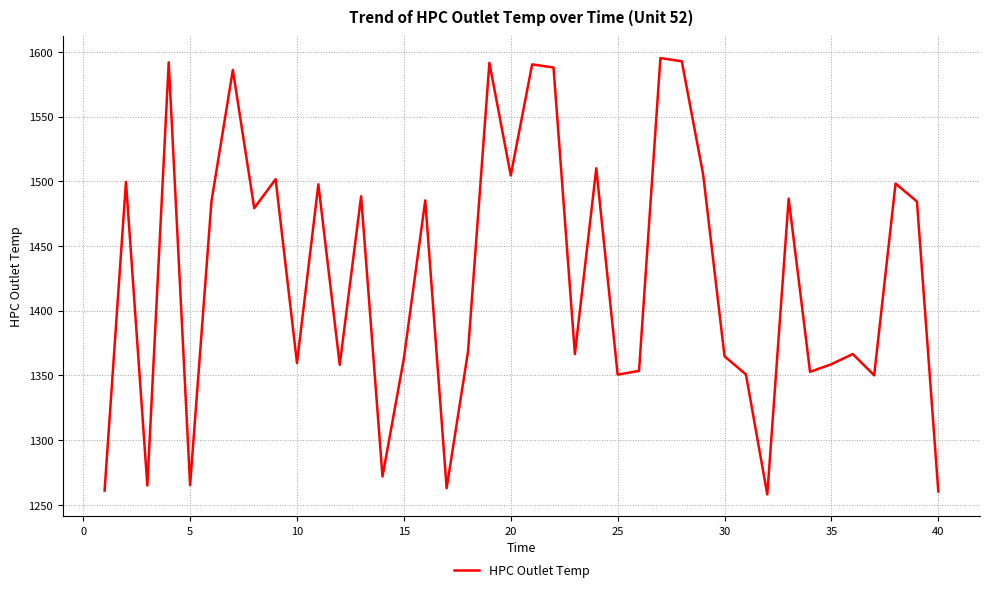

What is the difference between the maximum and minimum values?

337.1